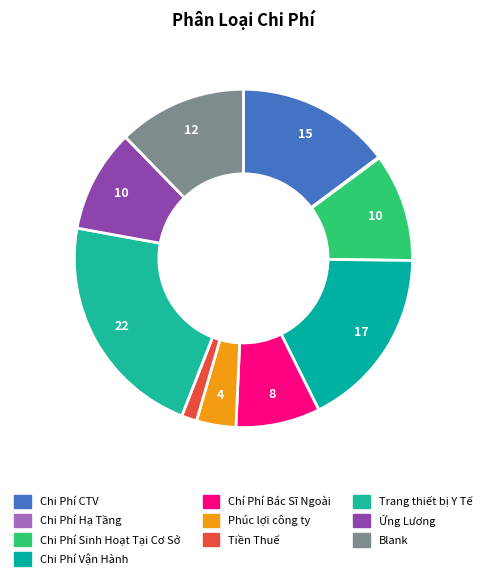

Does any single category account for the majority?

No